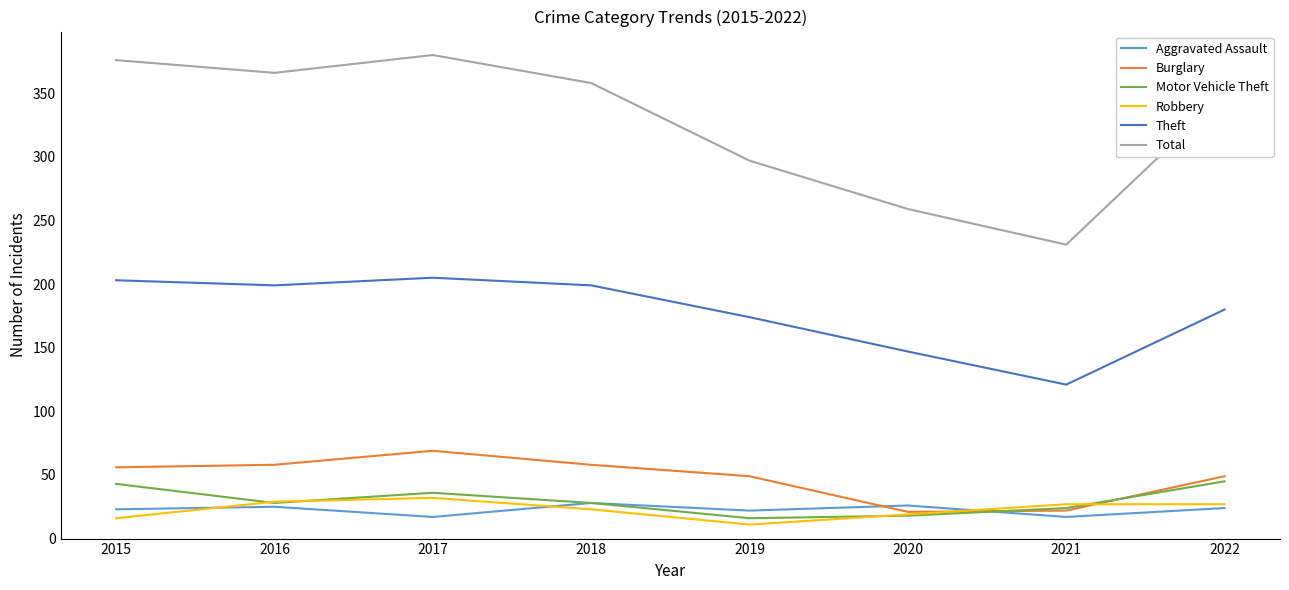

Which series has the largest range (max minus min)?

Total